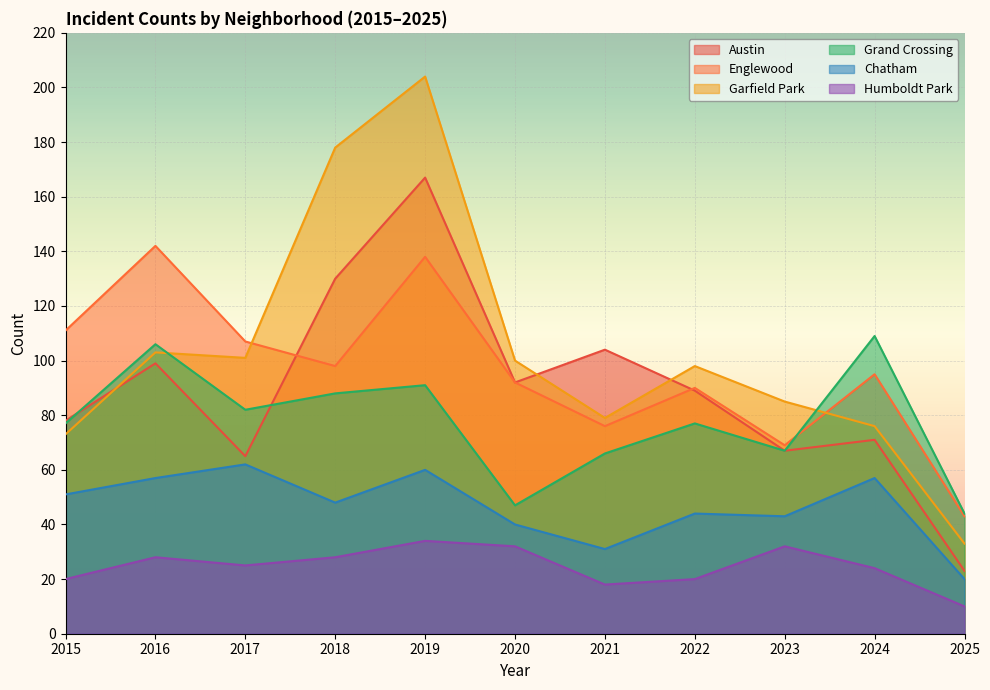

What is the value of the Chatham point at the 10th from the left?

57